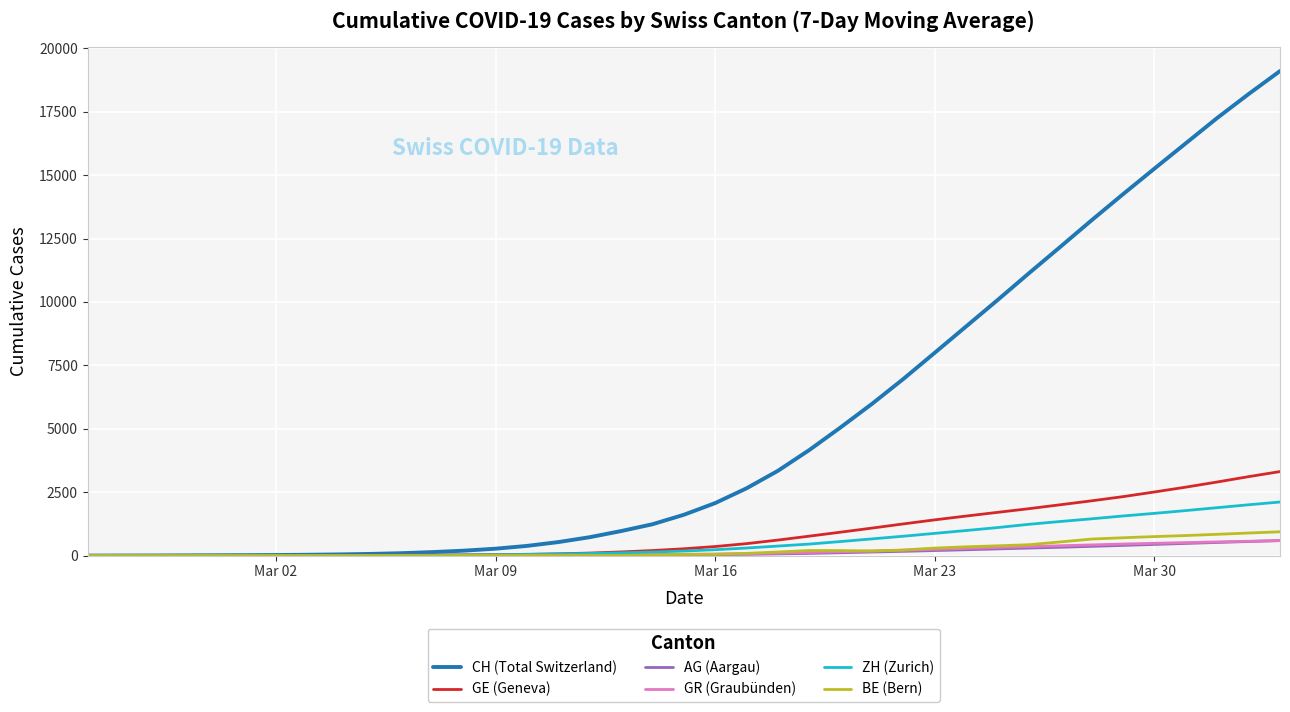

Which series has the widest spread of values?

CH (Total Switzerland)